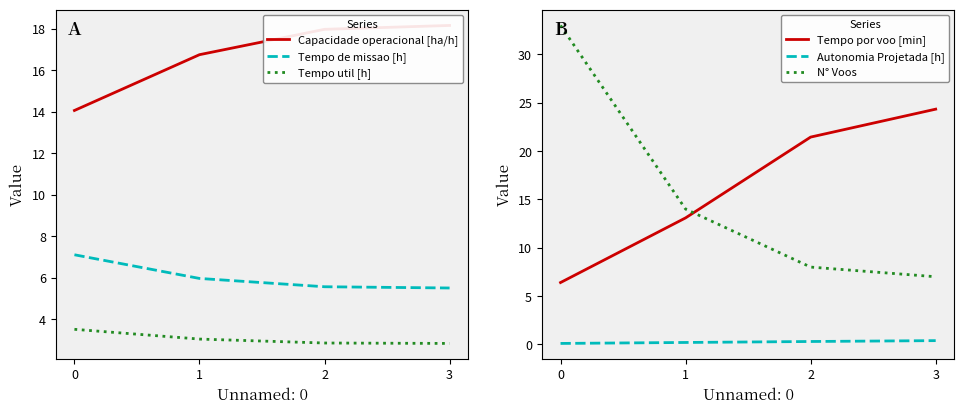

Is this an area chart (filled region under the line)?

No